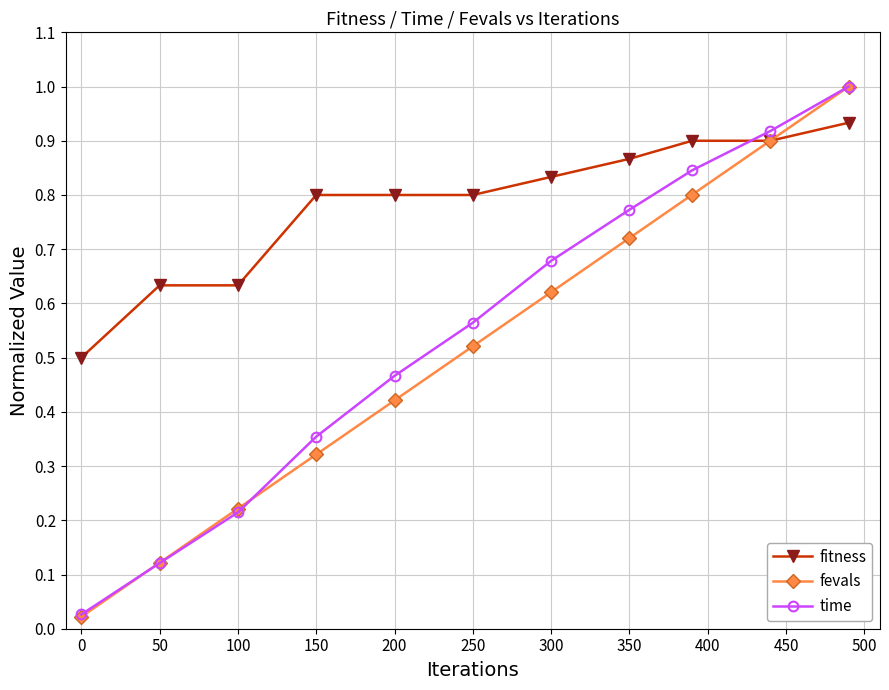

Which series ends up on top after the final intersection of fitness and time?

time